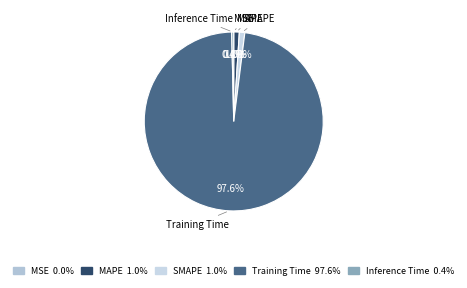

Is there any slice that represents more than half of the pie?

Yes